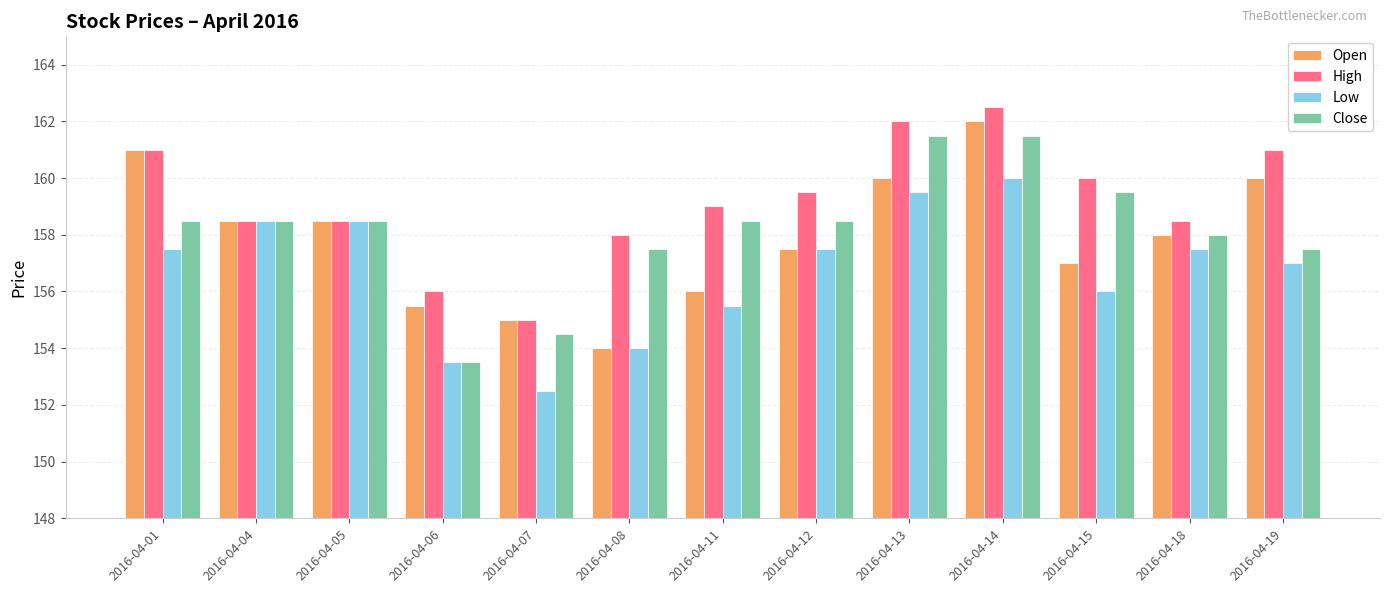

What is the maximum value shown in the chart?

162.5